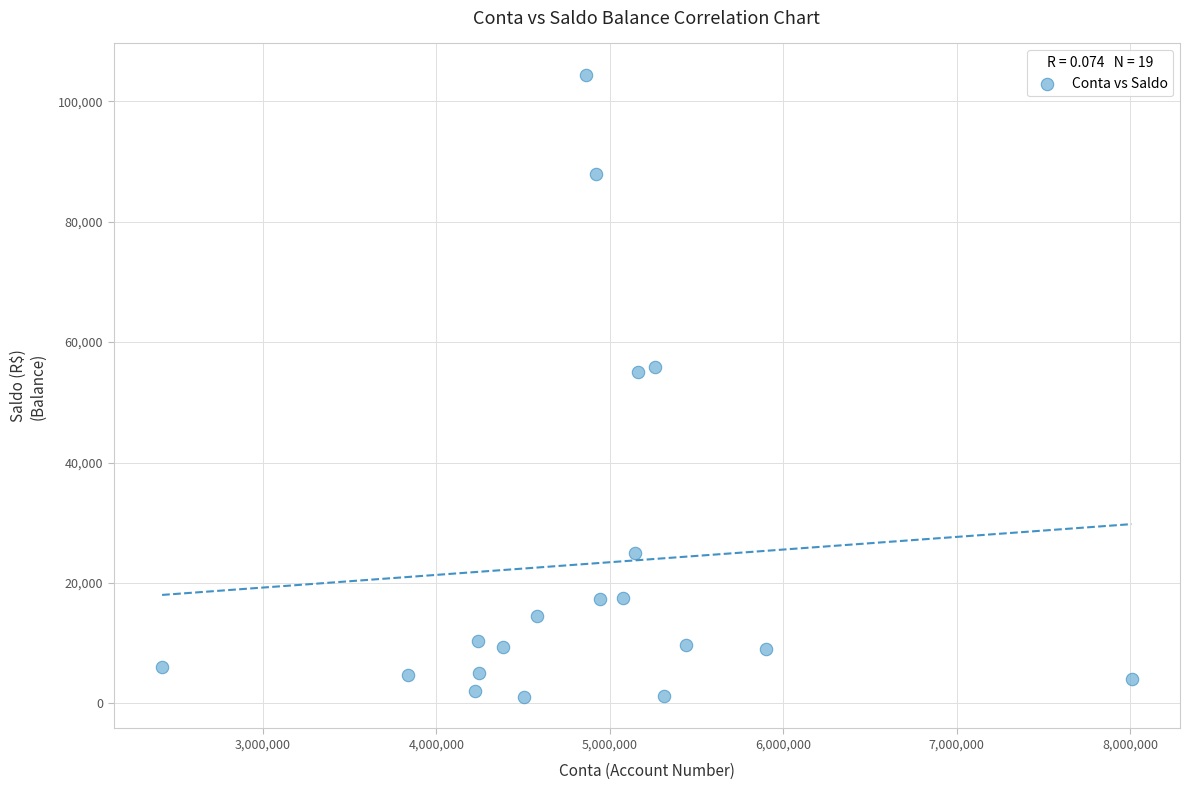

What is the range of Y values (max minus min)?

103442.9